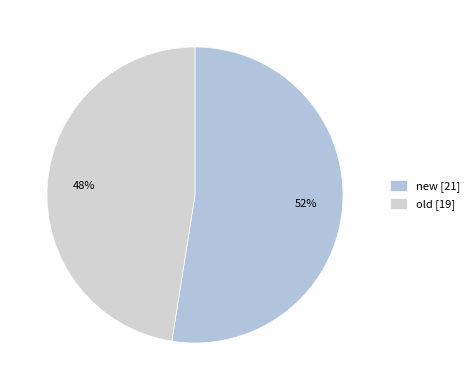

The old slice represents 48% of the pie. True or false?

True